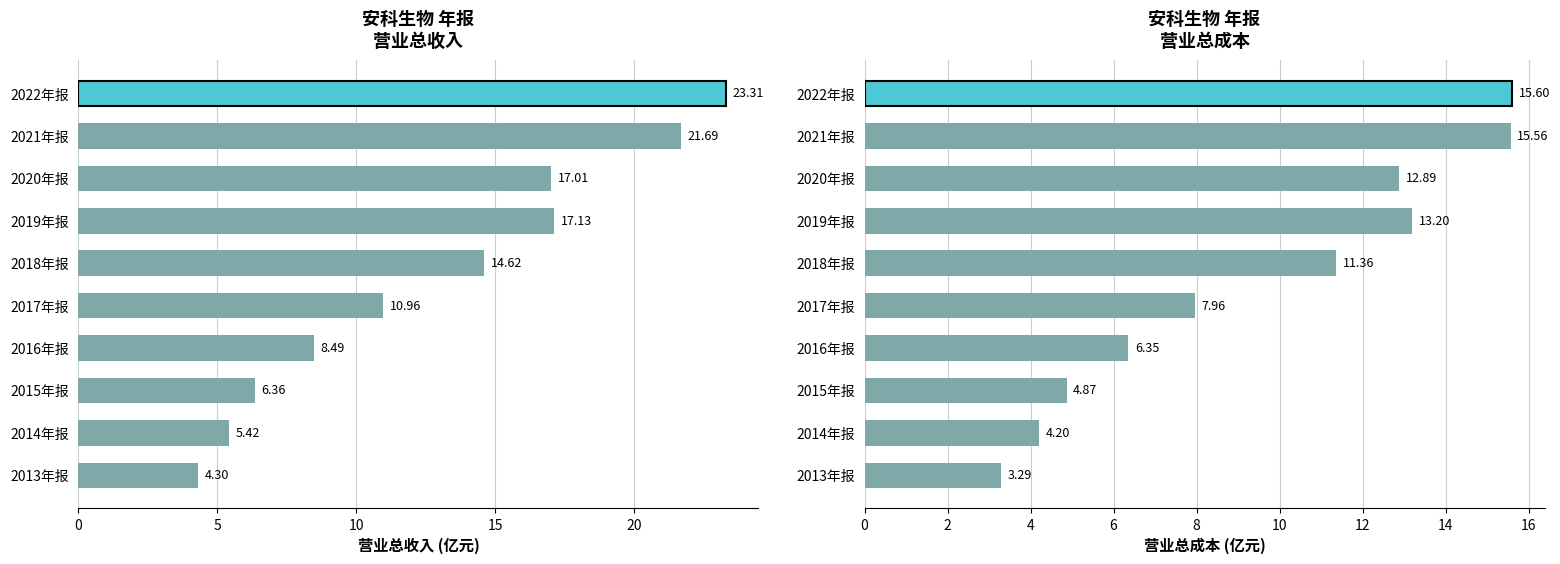

At how many categories does at least one series exceed 17?

4